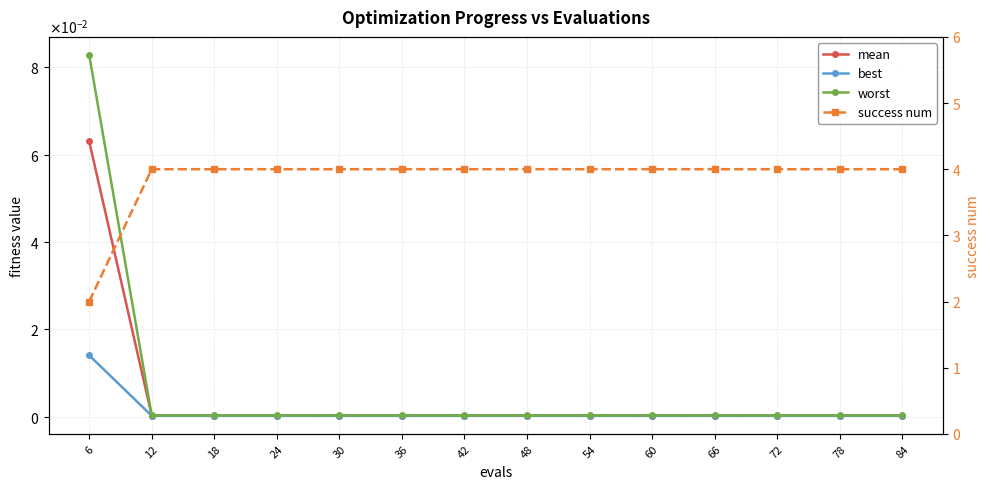

At how many categories does at least one series exceed 1?

14